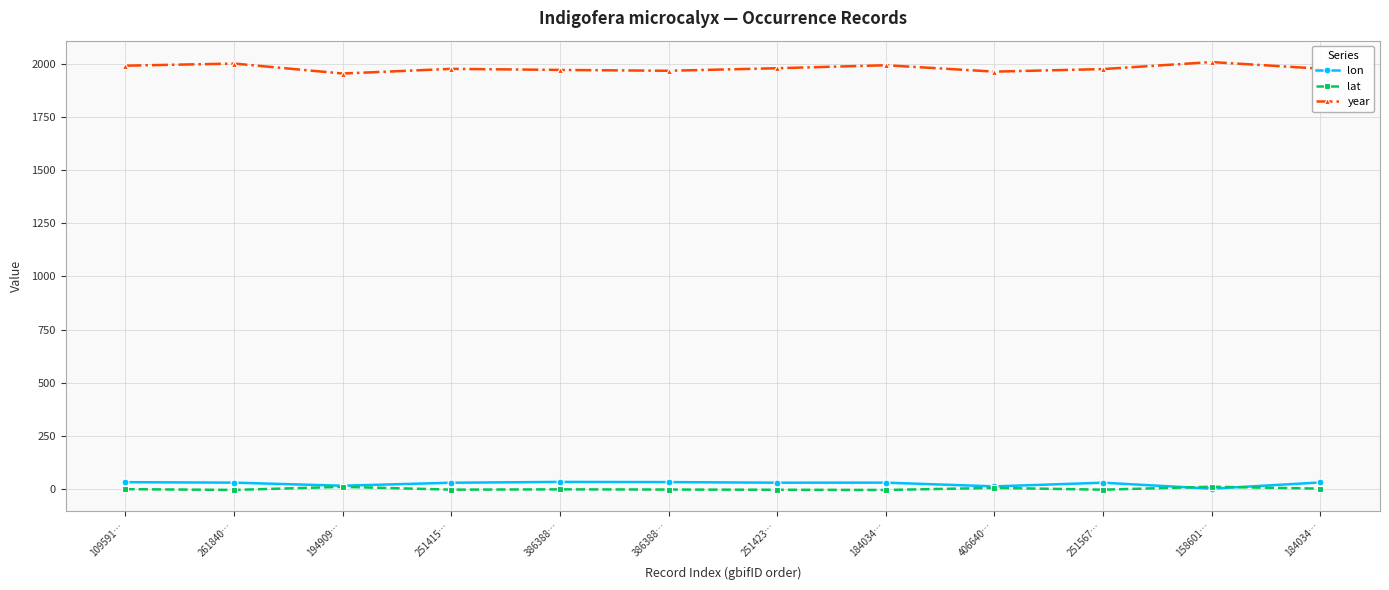

What are all the series names shown in the legend?

lon, lat, year